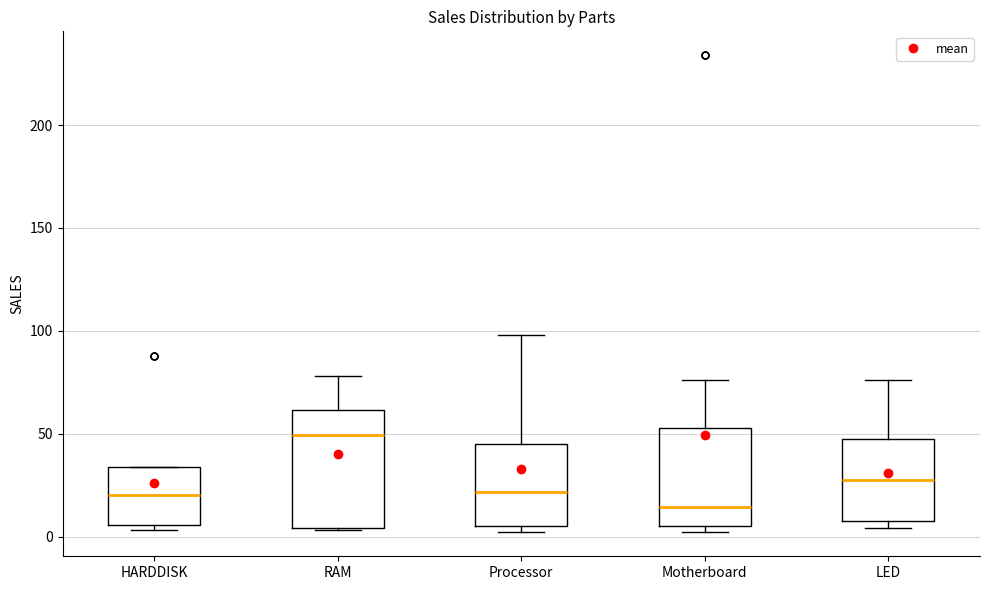

Which box is the tallest, from its lower edge to its upper edge?

RAM